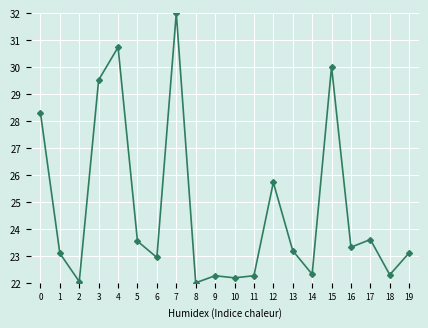

How many data points are less than 23?

8